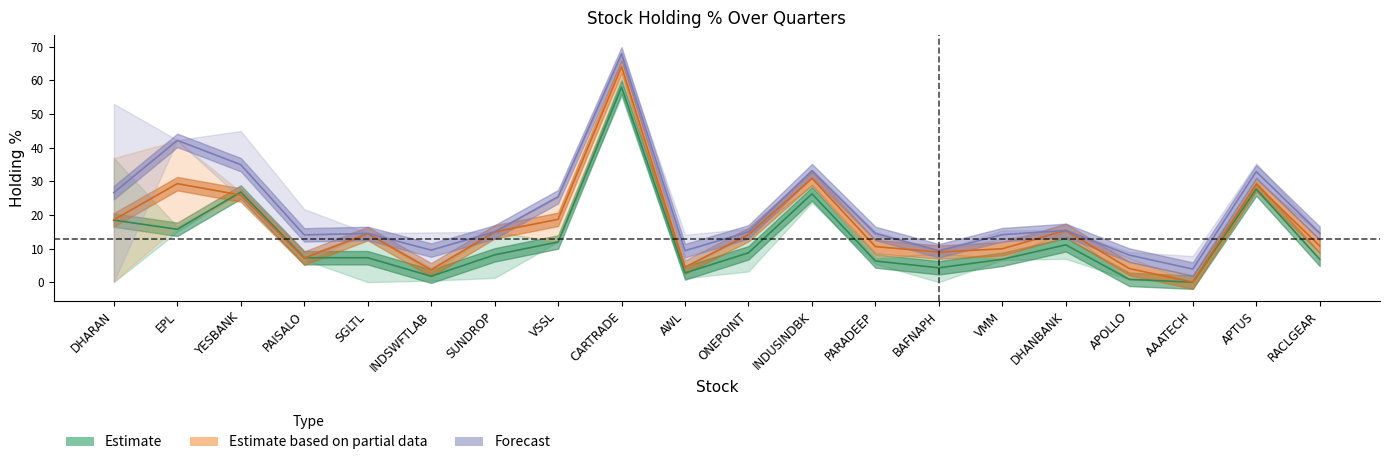

In % 2 Qtr Ago, how many points are higher than both neighbors (excluding endpoints)?

8